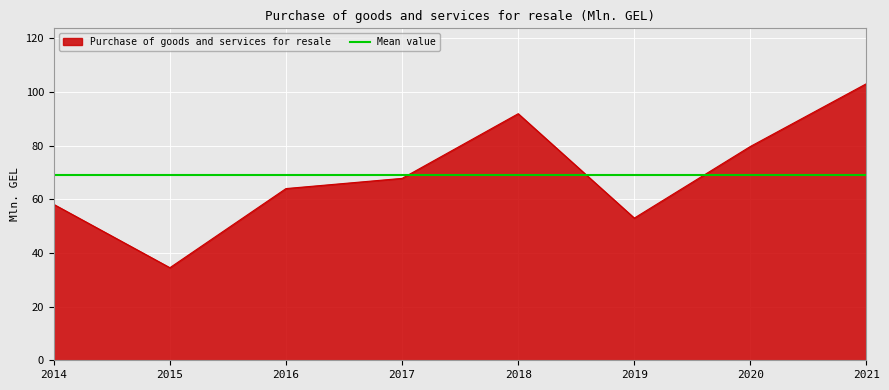

List the labels in order of value, smallest first.

2015, 2019, 2014, 2016, 2017, 2020, 2018, 2021